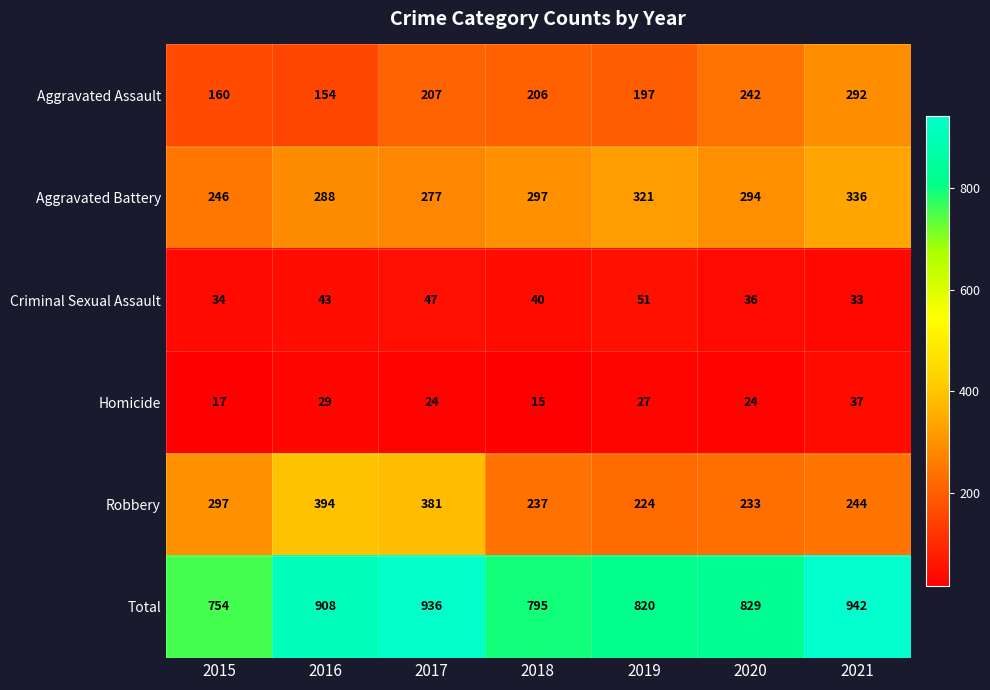

The Aggravated Battery series shows 458 at 2021. True or false?

False